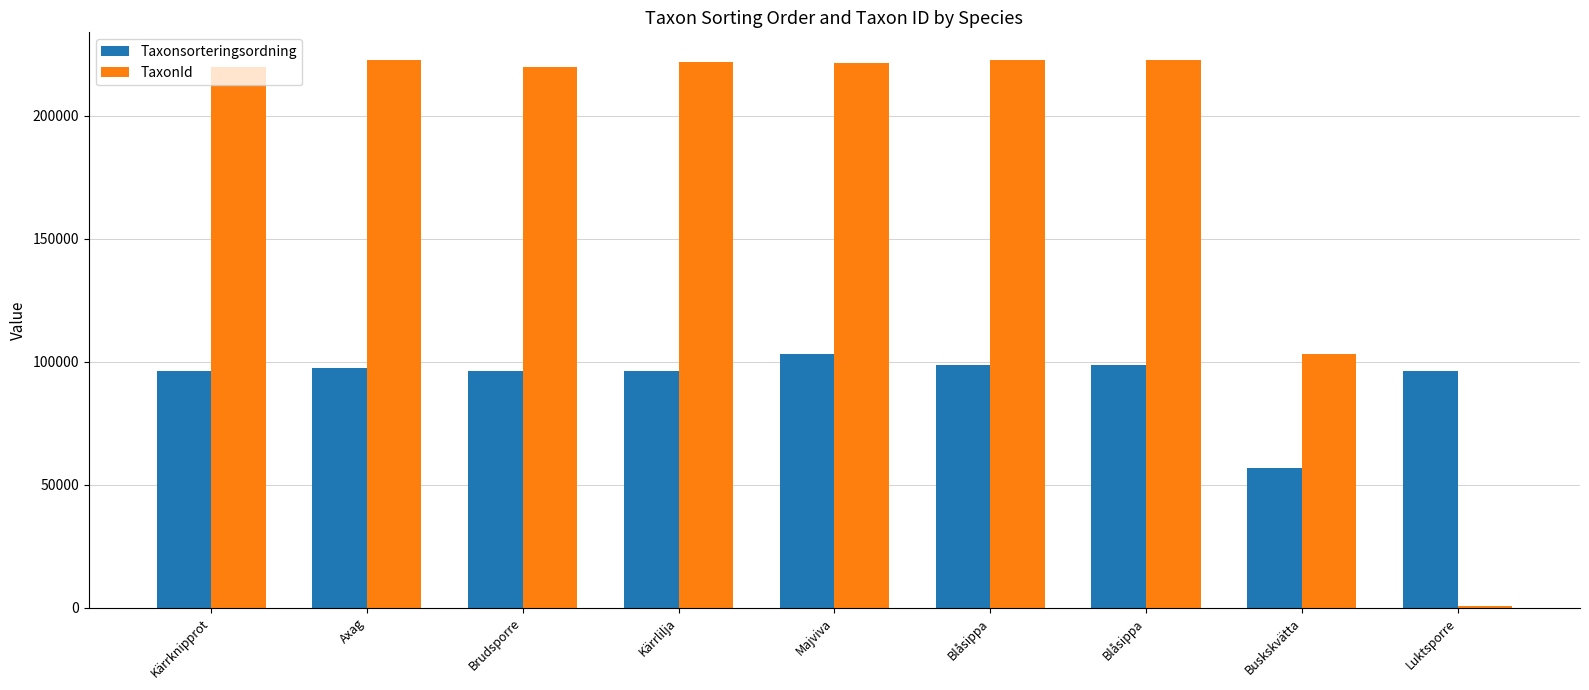

At which label does Taxonsorteringsordning reach its peak?

Majviva